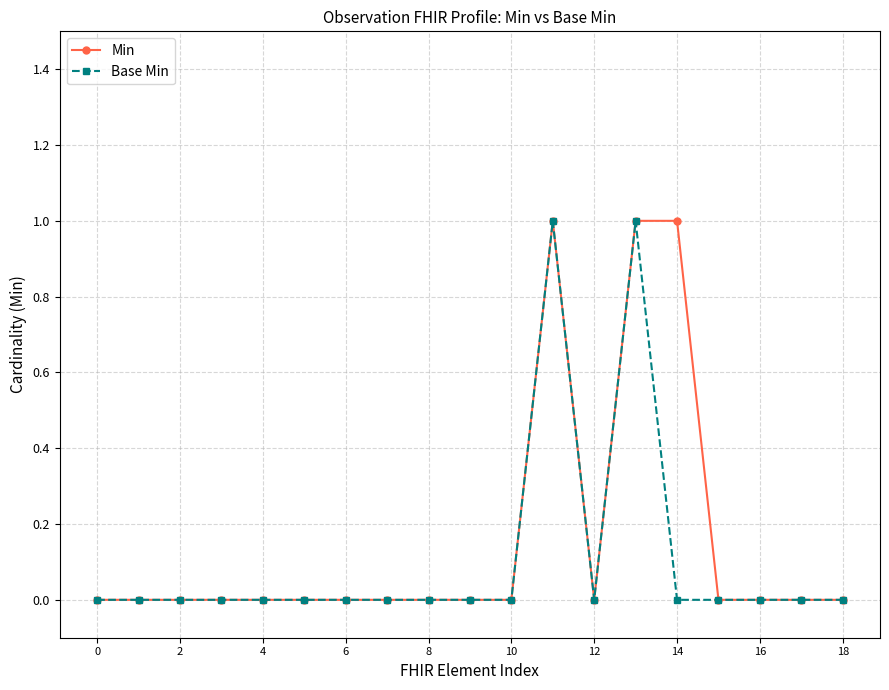

What is the value of the Base Min point at the 12th from the left?

1